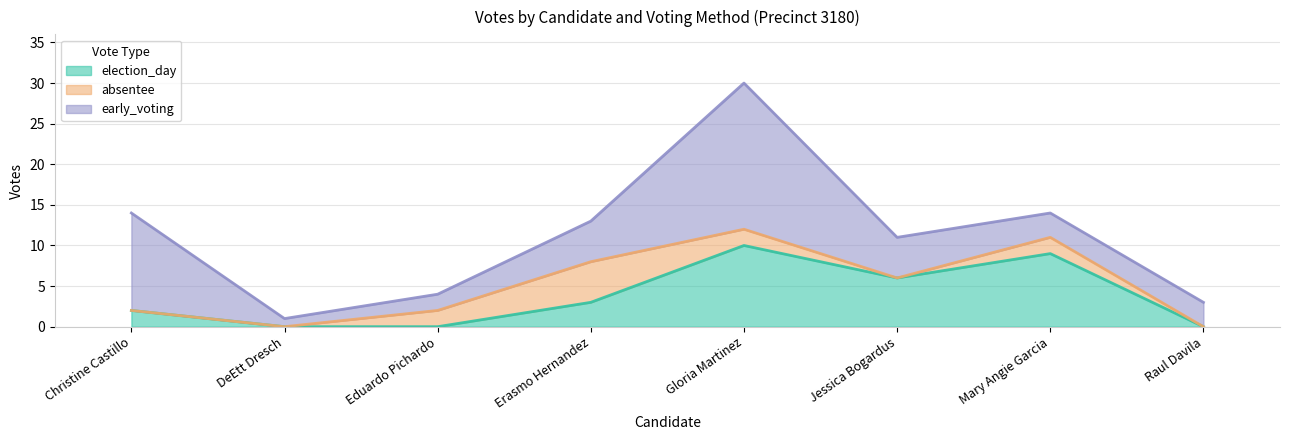

At which label is absentee closest to 2?

Eduardo Pichardo